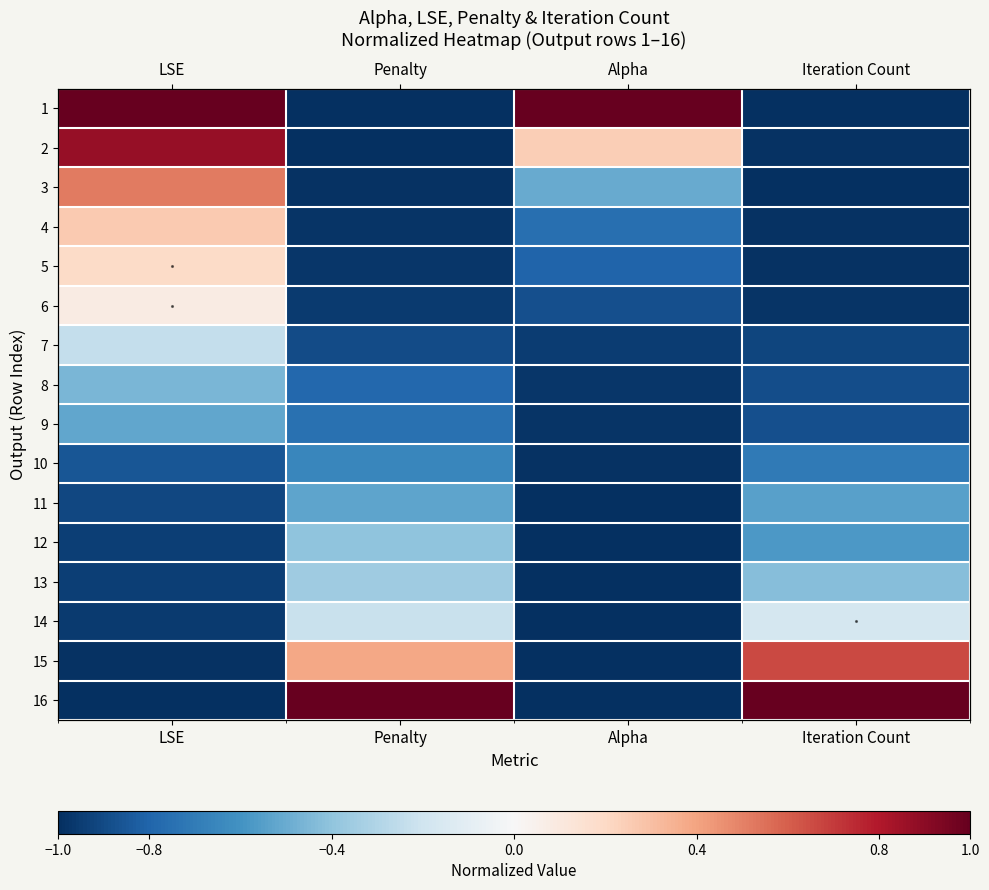

What is the difference between the 14 values at Penalty and LSE?

0.7